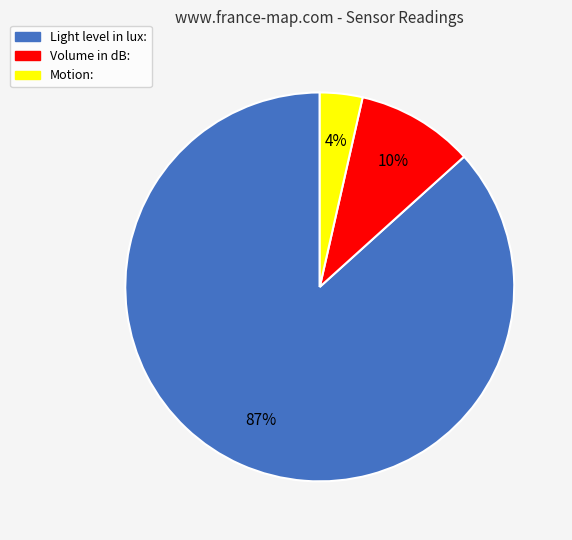

Which category accounts for the majority?

Light level in lux: